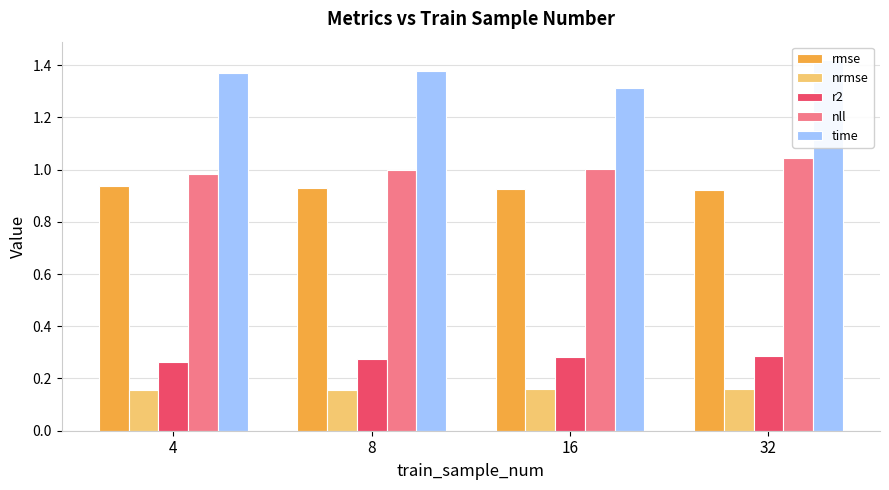

What is the spread (max minus min) of values at 8?

1.2